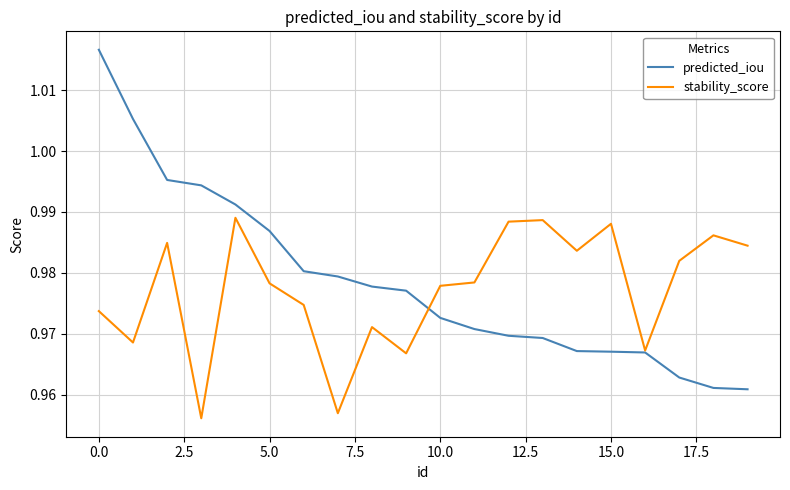

Rank the series by their maximum value, from lowest to highest.

stability_score, predicted_iou